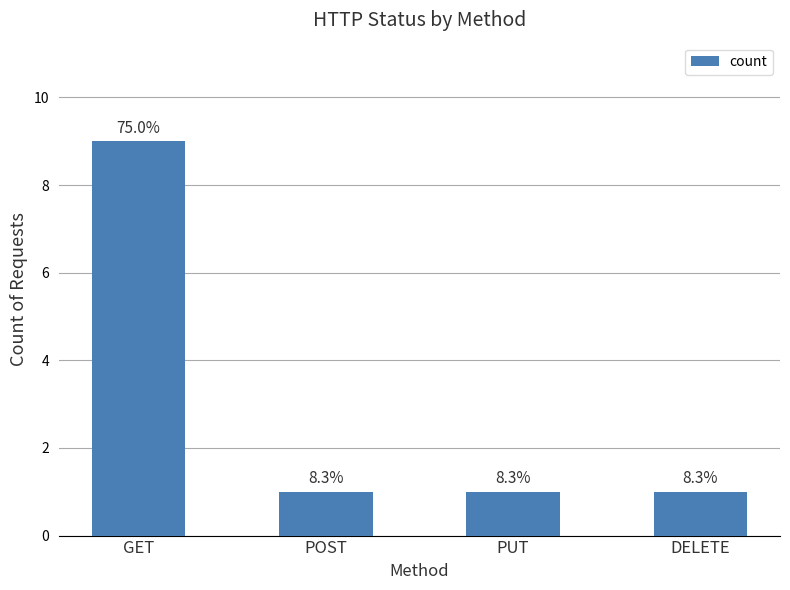

Reading left to right, what are all the values shown in this chart?

9	1	1	1